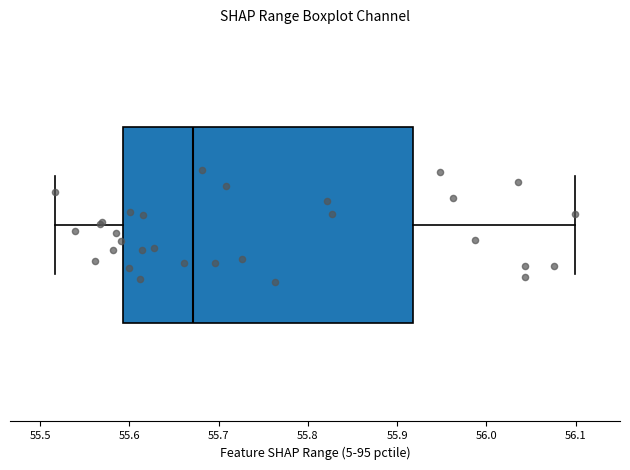

Transcribe this box plot: give where the median line is, the range the box spans, and where the two whiskers end, as read against the x-axis. The values are not printed on the chart, so give them approximately, as read against the axis.

median 55.67, box 55.59 to 55.92, whiskers 55.52 to 56.10